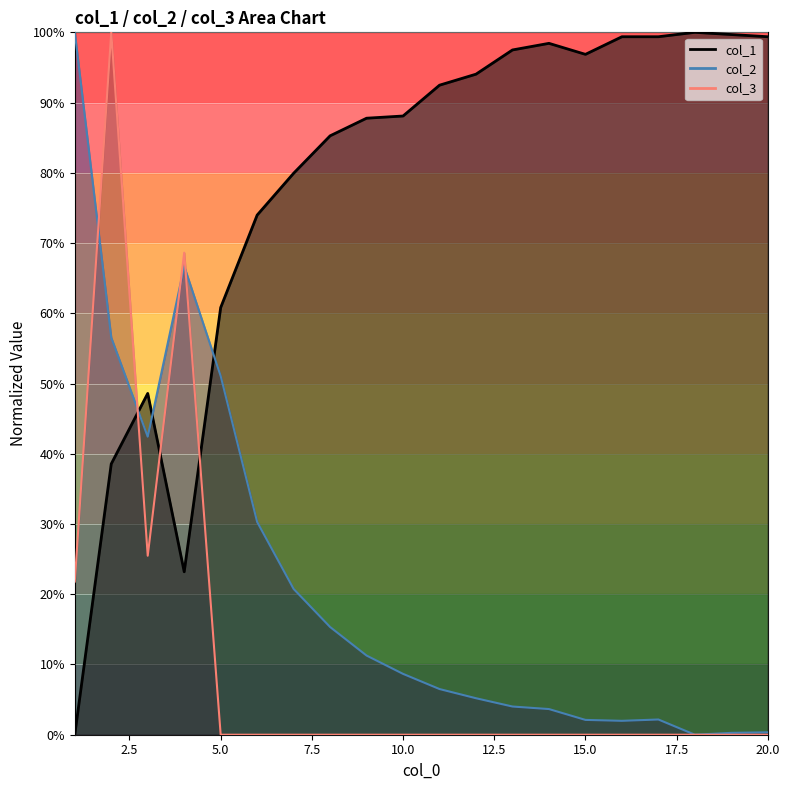

What is the sum of all col_3 values?

2.2